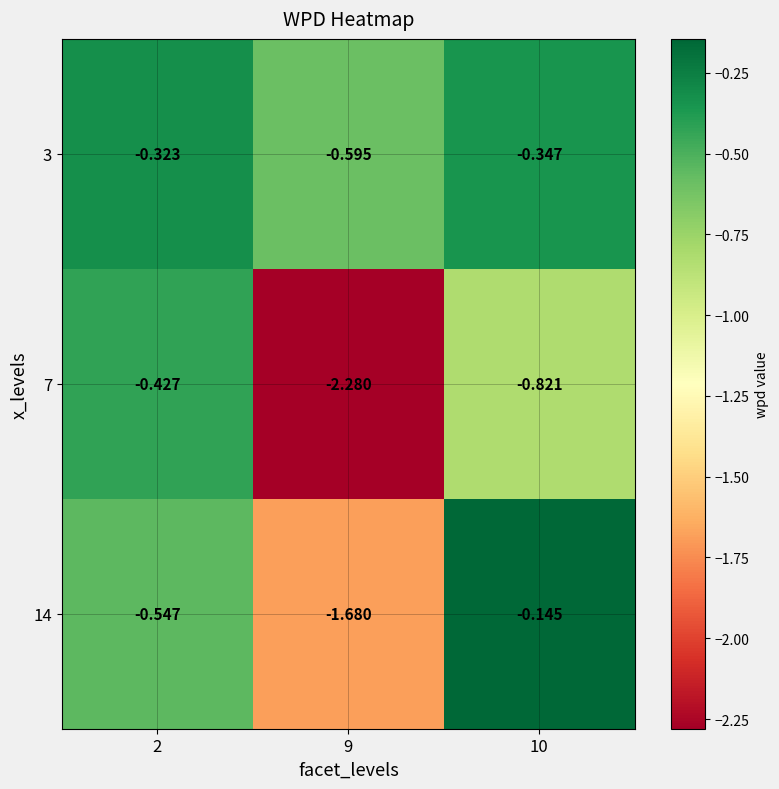

How many distinct data groups are displayed?

3